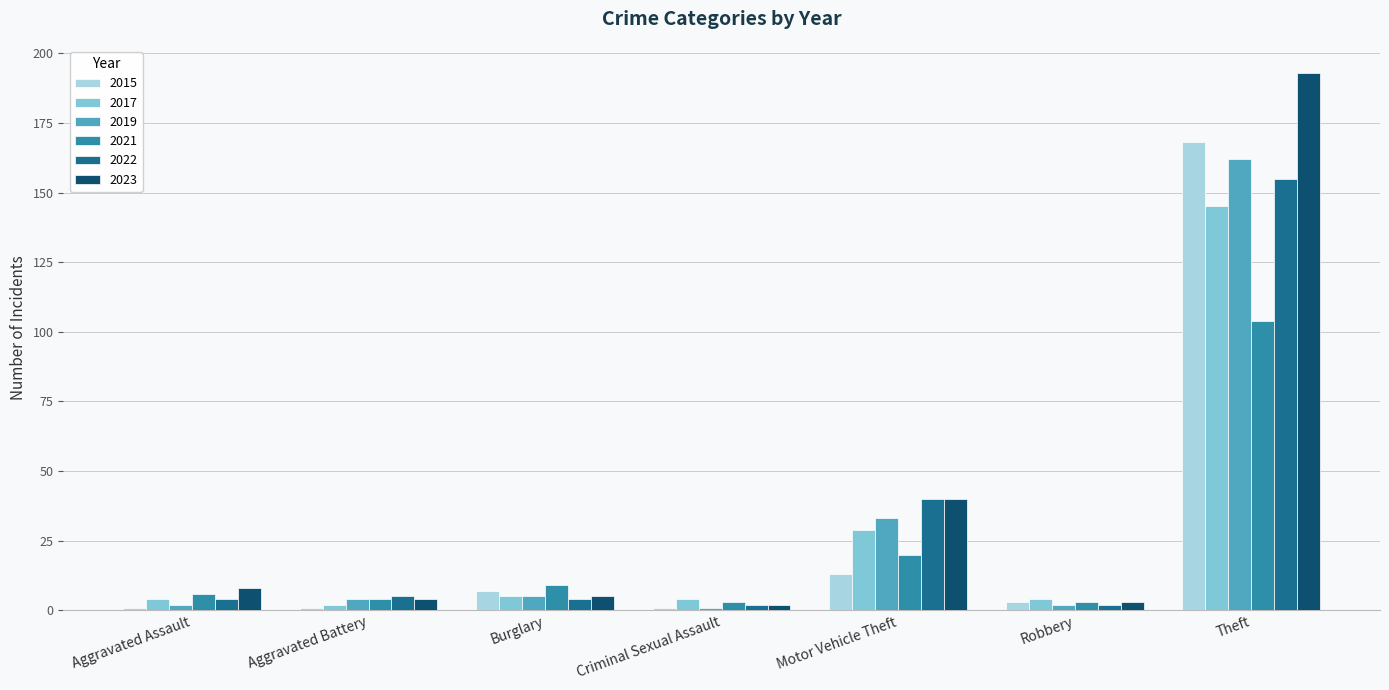

What is the average value of the 2023 series?

36